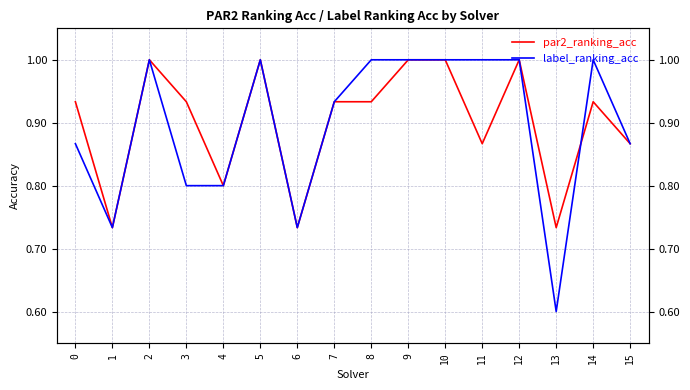

At how many categories does at least one series exceed 0?

16